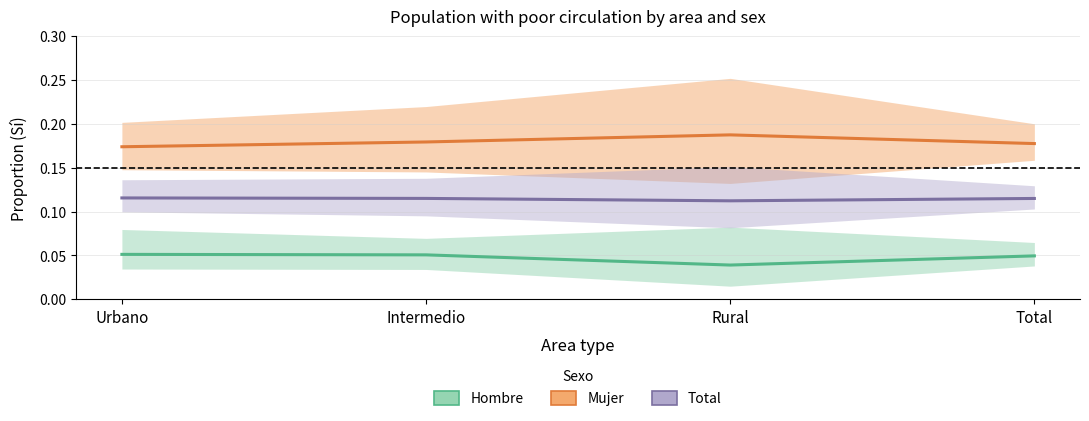

How many series are shown in this chart?

3